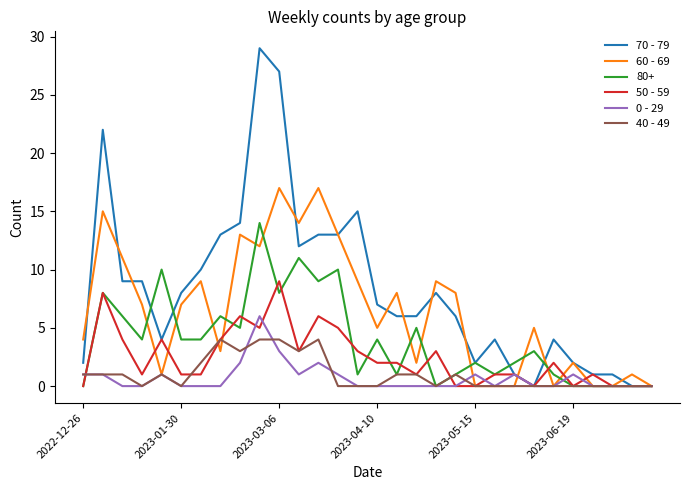

Which series has the largest total across all categories?

70 - 79